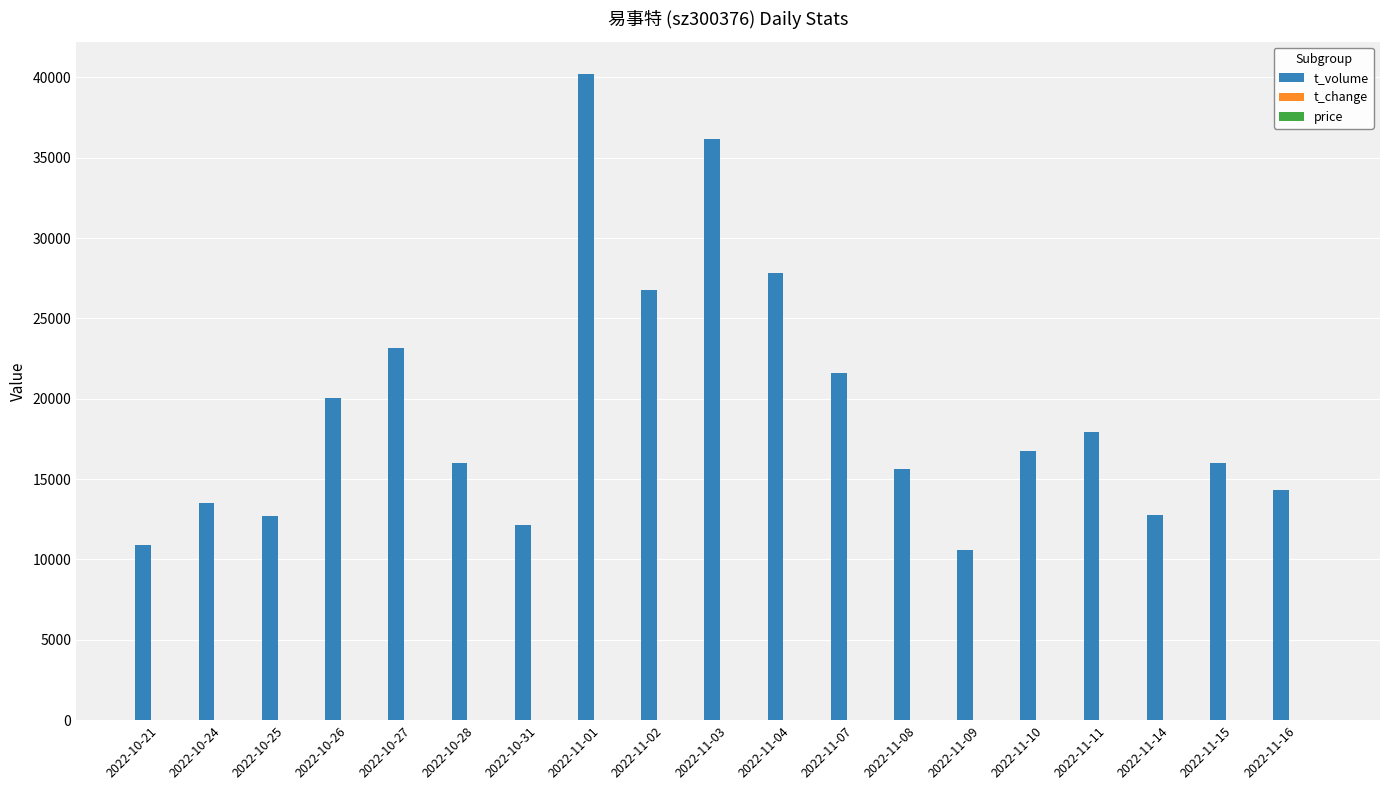

How many categories are shown in the chart?

19